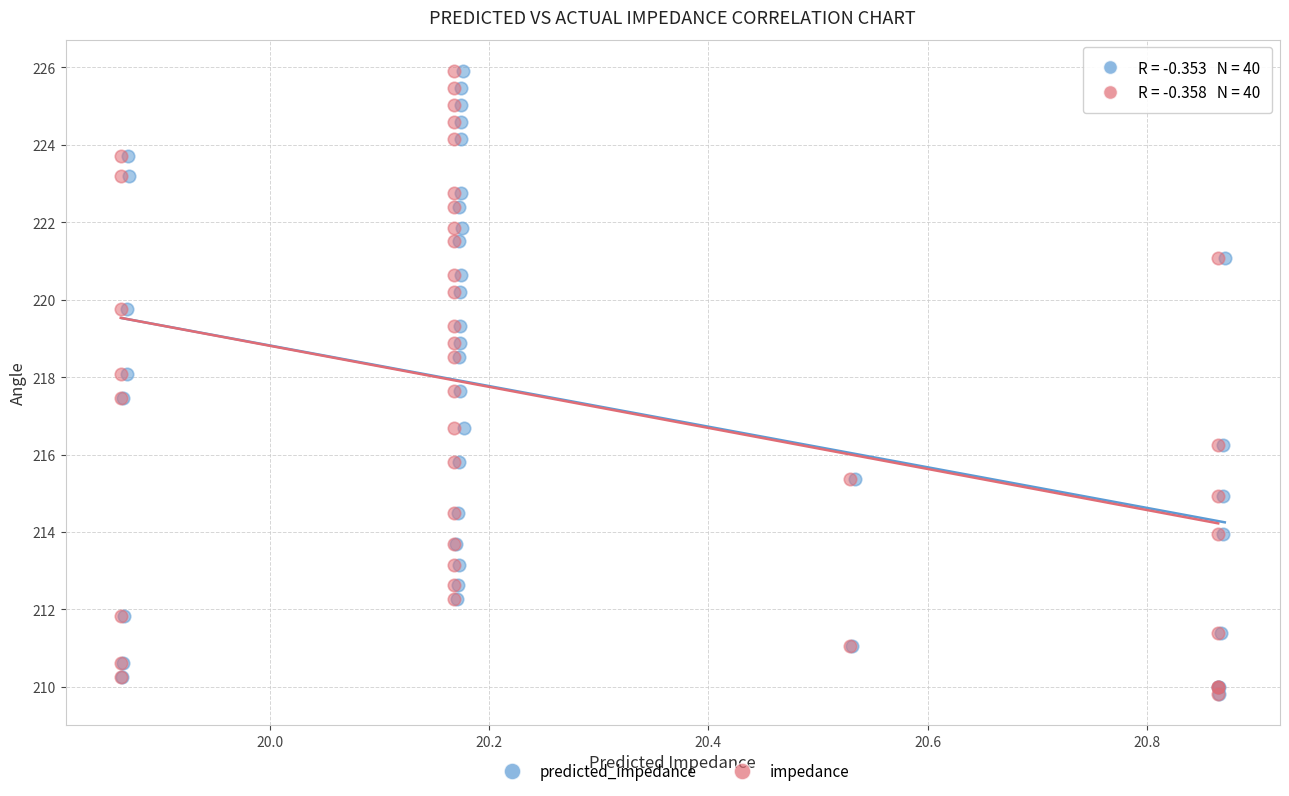

What are all the series names shown in the legend?

predicted_impedance, impedance